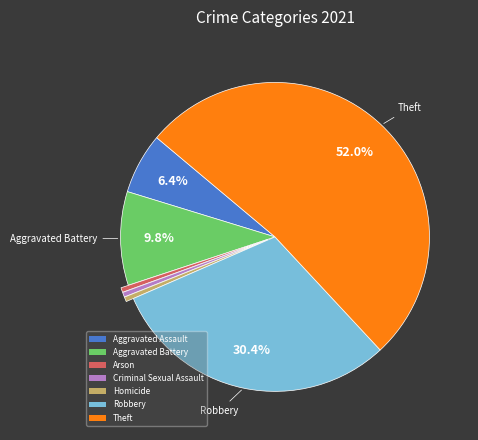

The Aggravated Assault slice represents 1% of the pie. True or false?

False